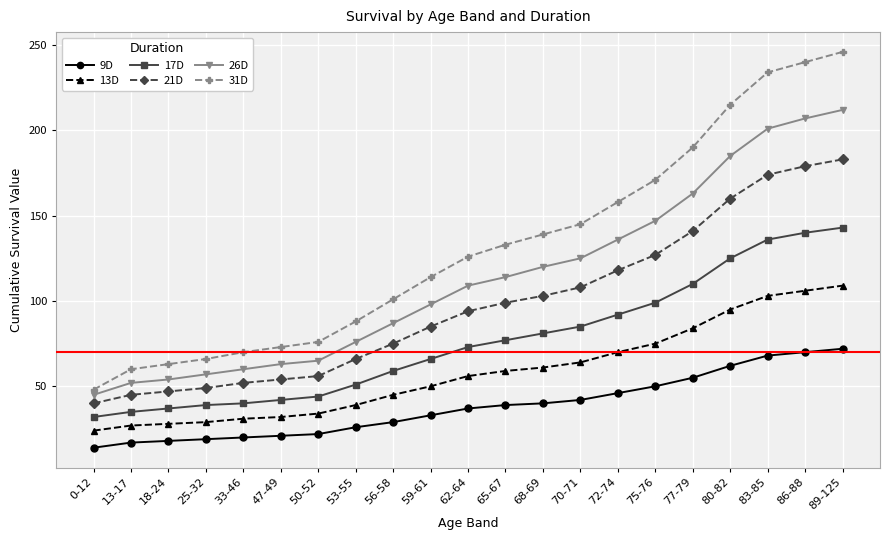

True or false: 31D and 21D cross at least once.

False